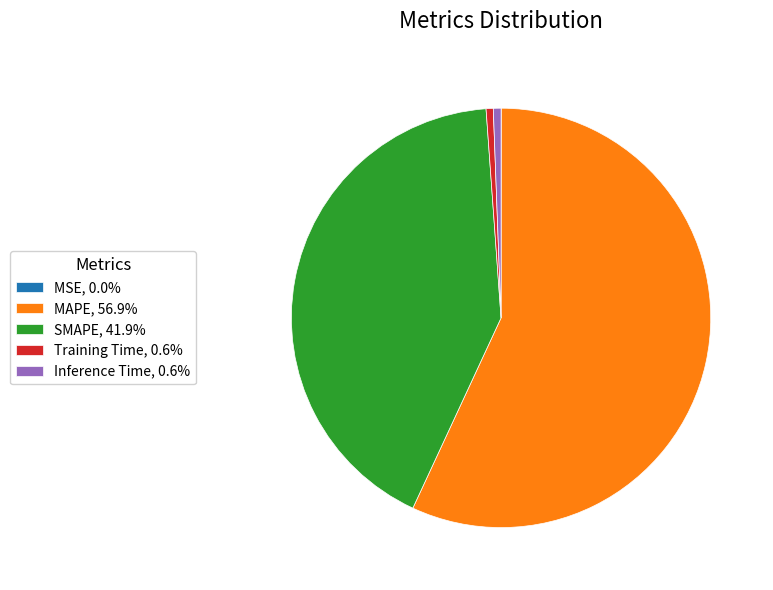

Does any single category account for the majority?

Yes